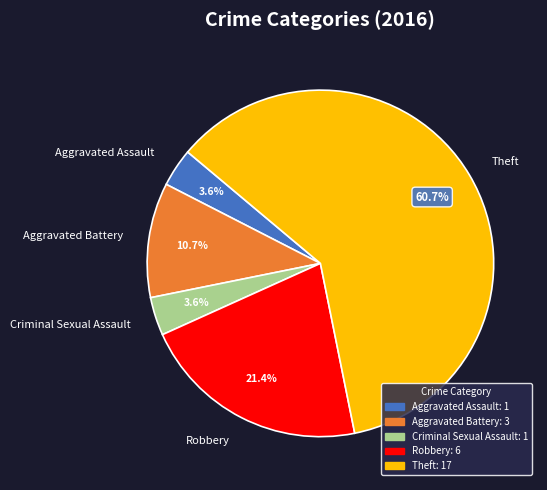

Which slice is the largest?

Theft